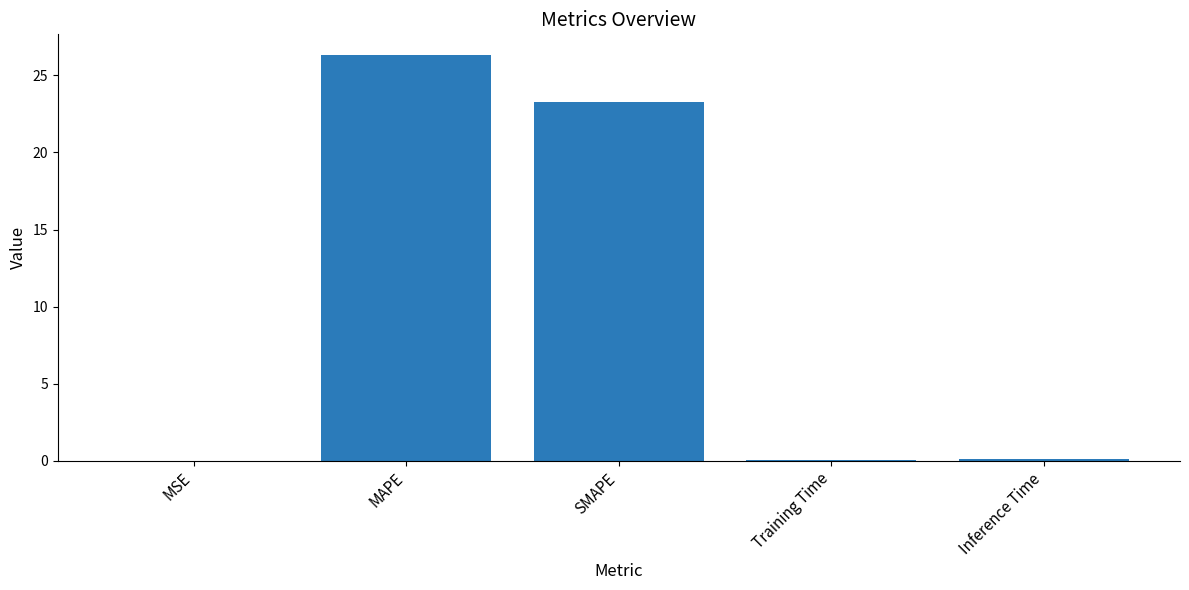

Is it true that the value at MAPE is 15.9?

False